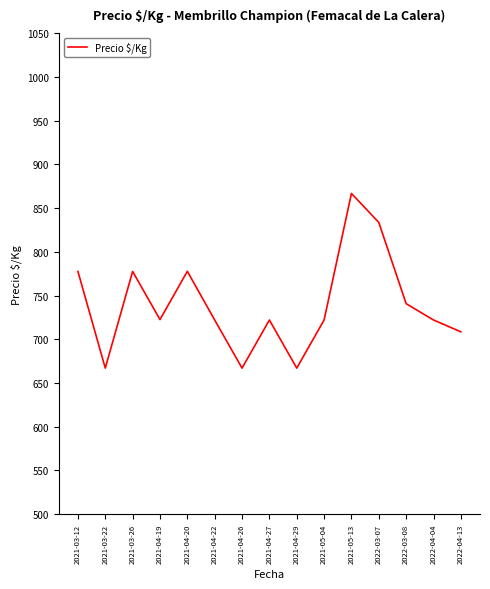

The value at 2021-05-04 is 722.0. True or false?

True